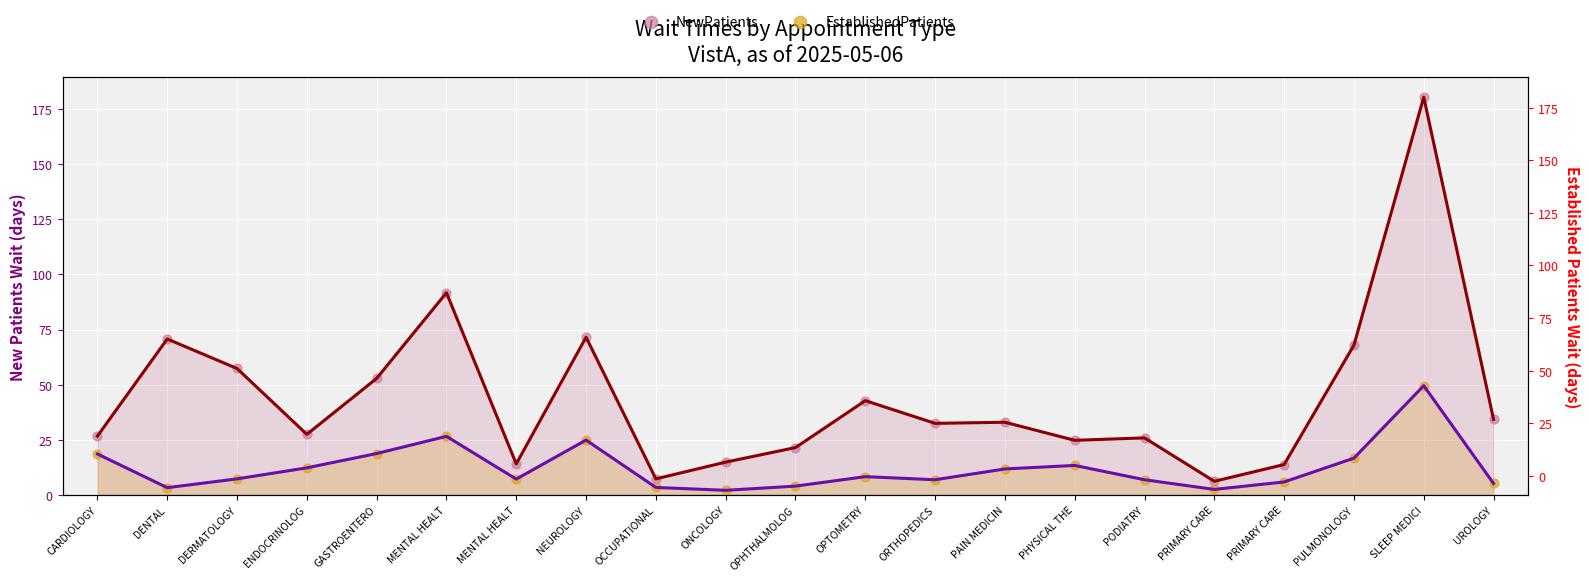

At which category is the sum across all series the highest?

SLEEP MEDICI